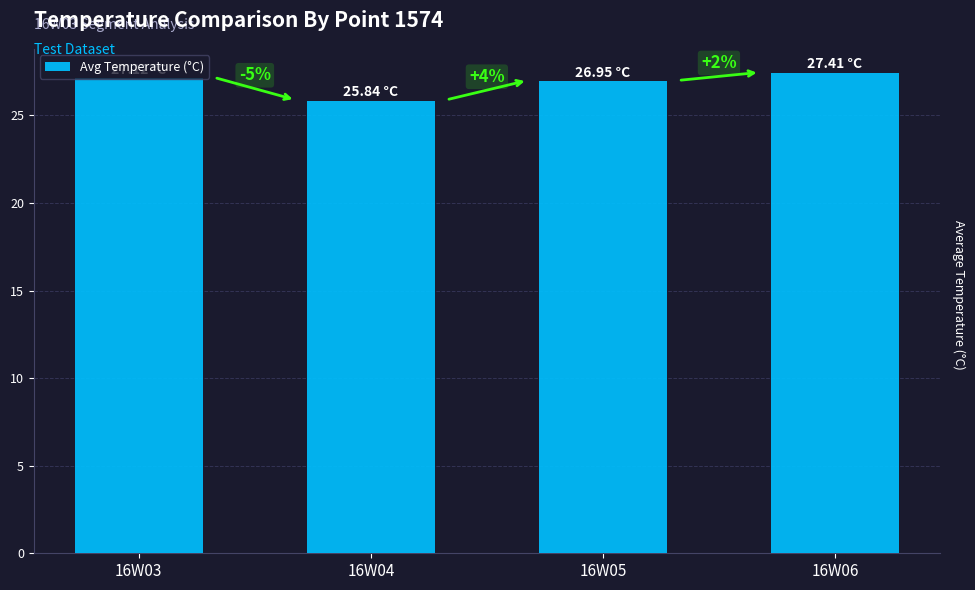

At which category does the chart reach its minimum across all series?

16W04